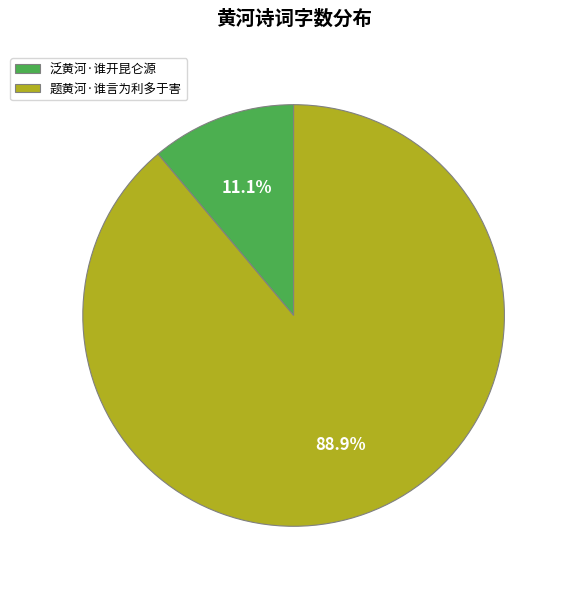

Is 泛黄河·谁开昆仑源 the majority of the pie?

No